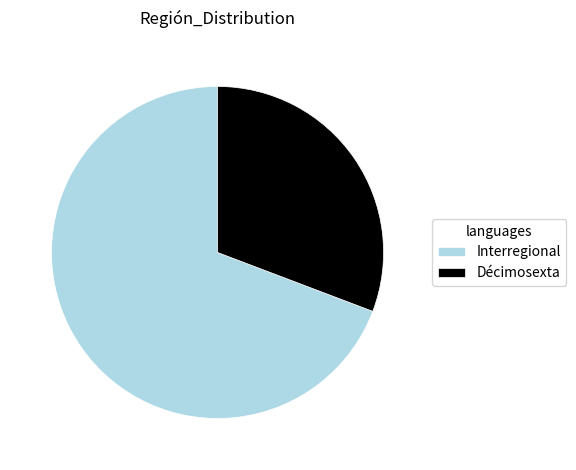

Rank the categories by value from highest to lowest.

Interregional, Décimosexta